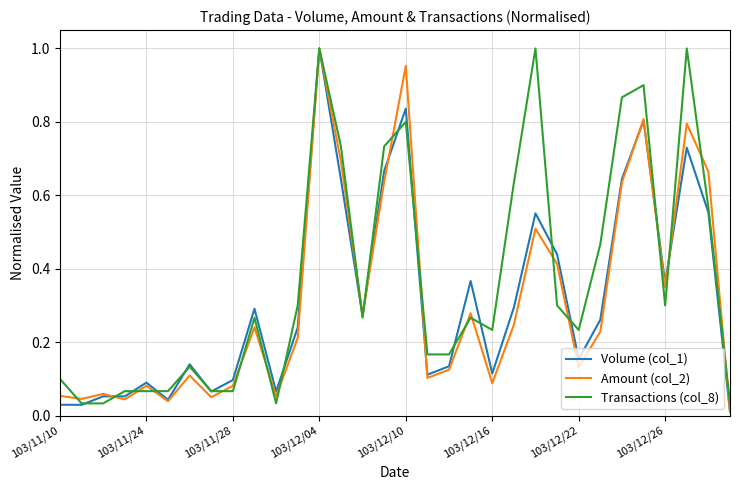

Which series has the largest total across all categories?

Transactions (col_8)